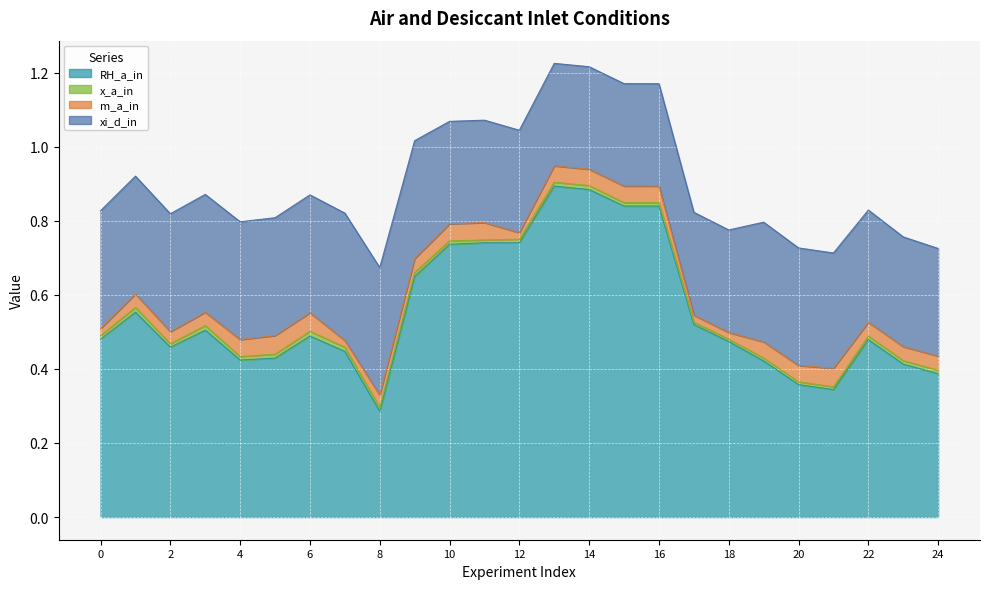

Which series has the largest range (max minus min)?

RH_a_in